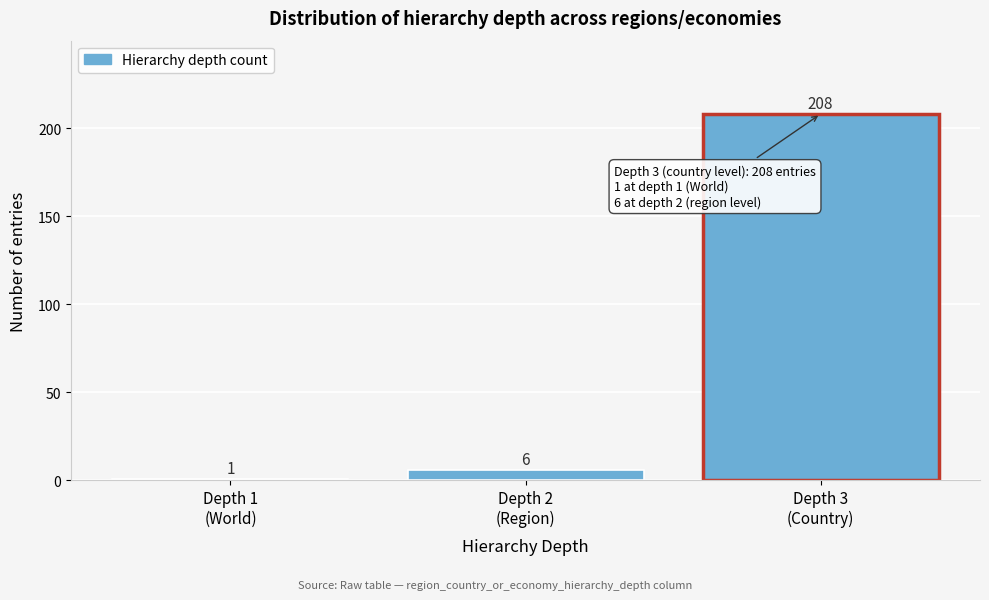

Reading left to right, list all the values displayed in this chart.

1	6	208